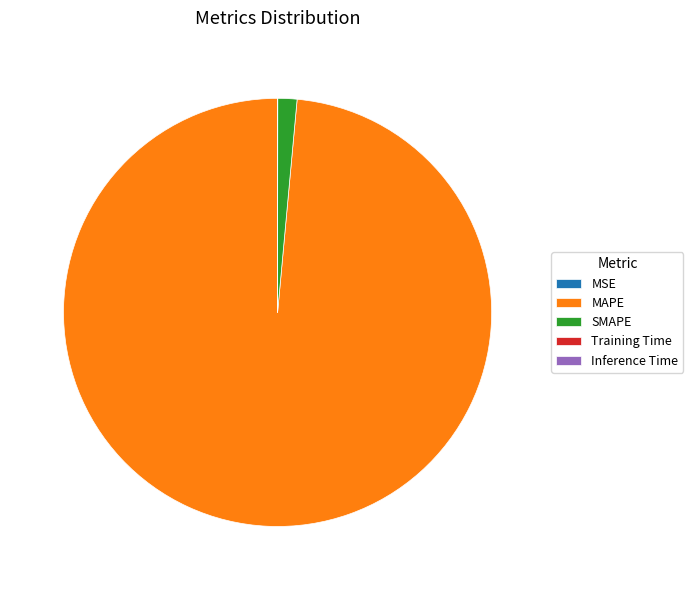

What is the largest slice in the pie chart?

MAPE